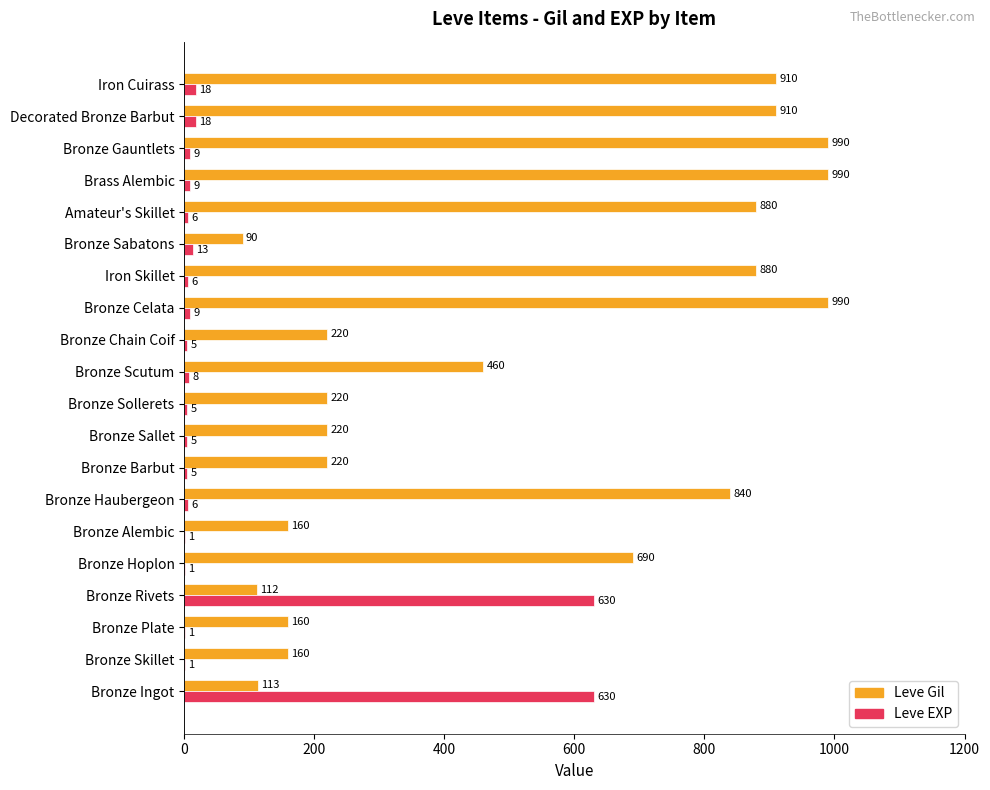

What is the approximate value of Leve Gil at Bronze Sallet, to the nearest 100?

200